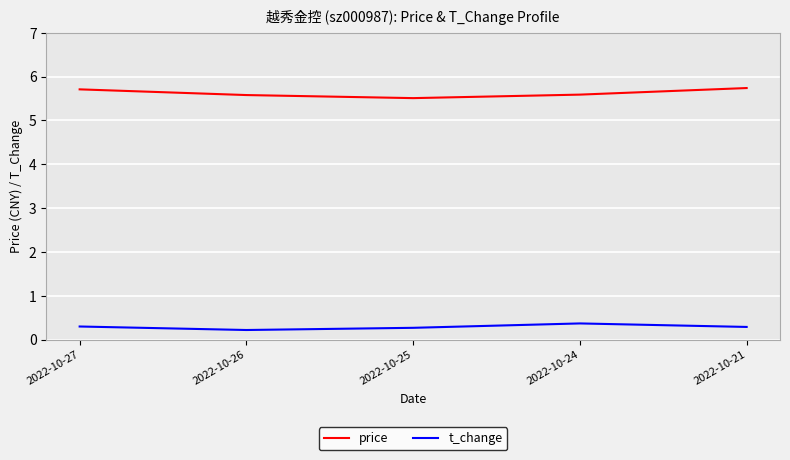

Rank the series by their maximum value, from lowest to highest.

t_change, price